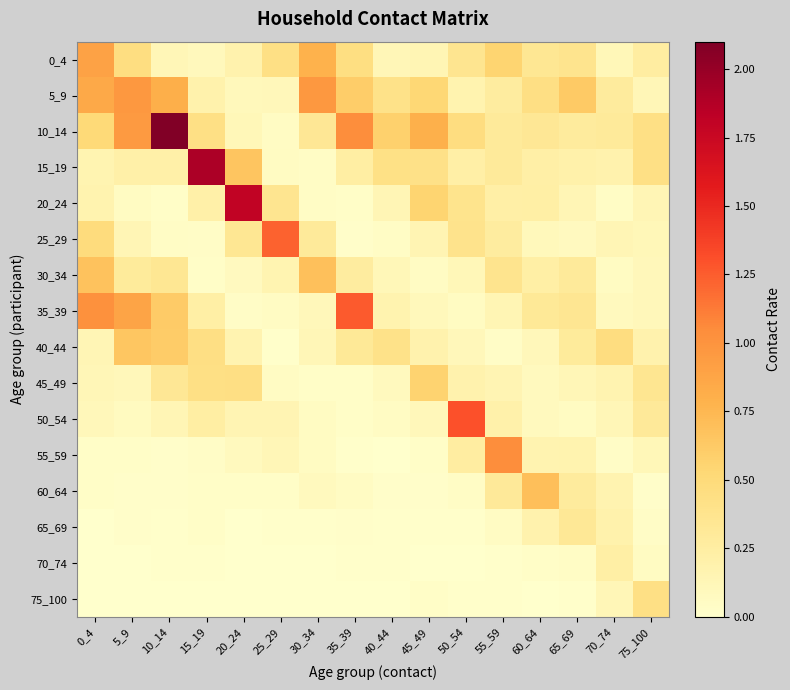

What is the difference between the highest and lowest values at 5_9?

1.0